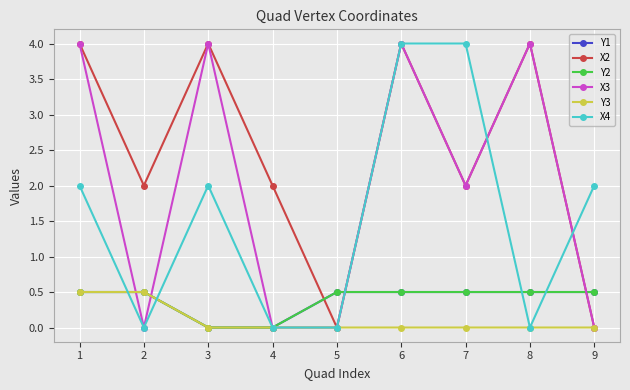

At which label does X4 first exceed 2?

6